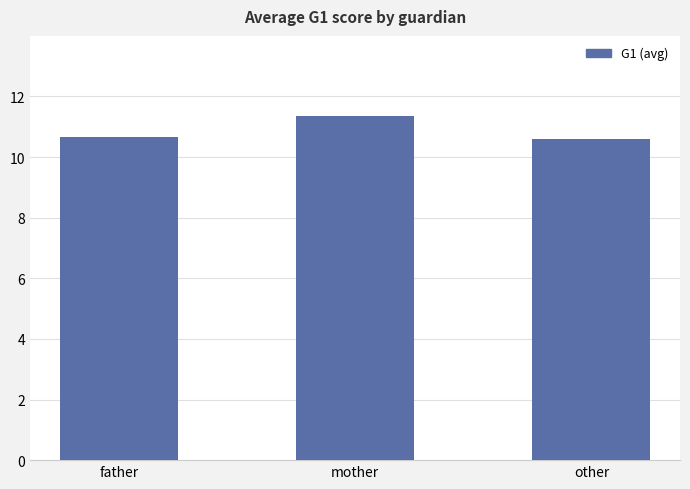

What is the label of the 3rd bar from the right?

father